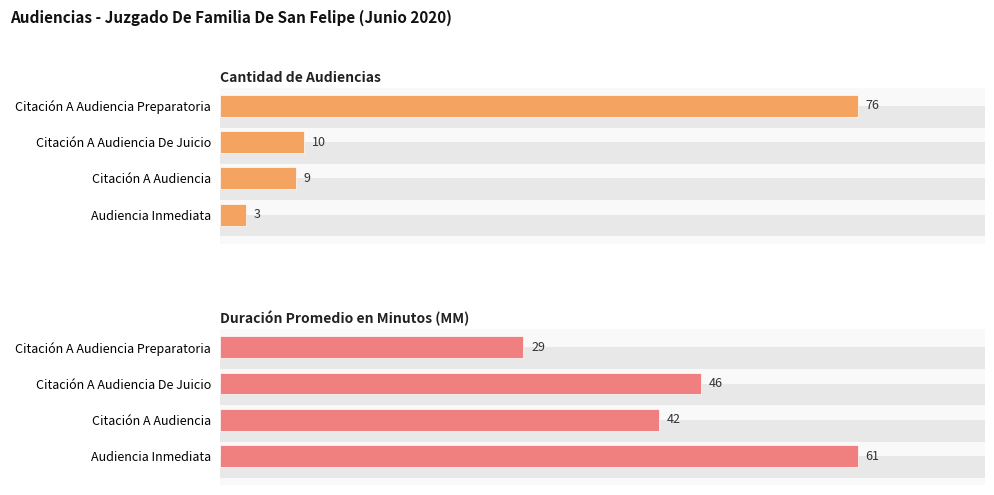

What are all the series names shown in the legend?

Cantidad de Audiencias, Duración Promedio en Minutos (MM)